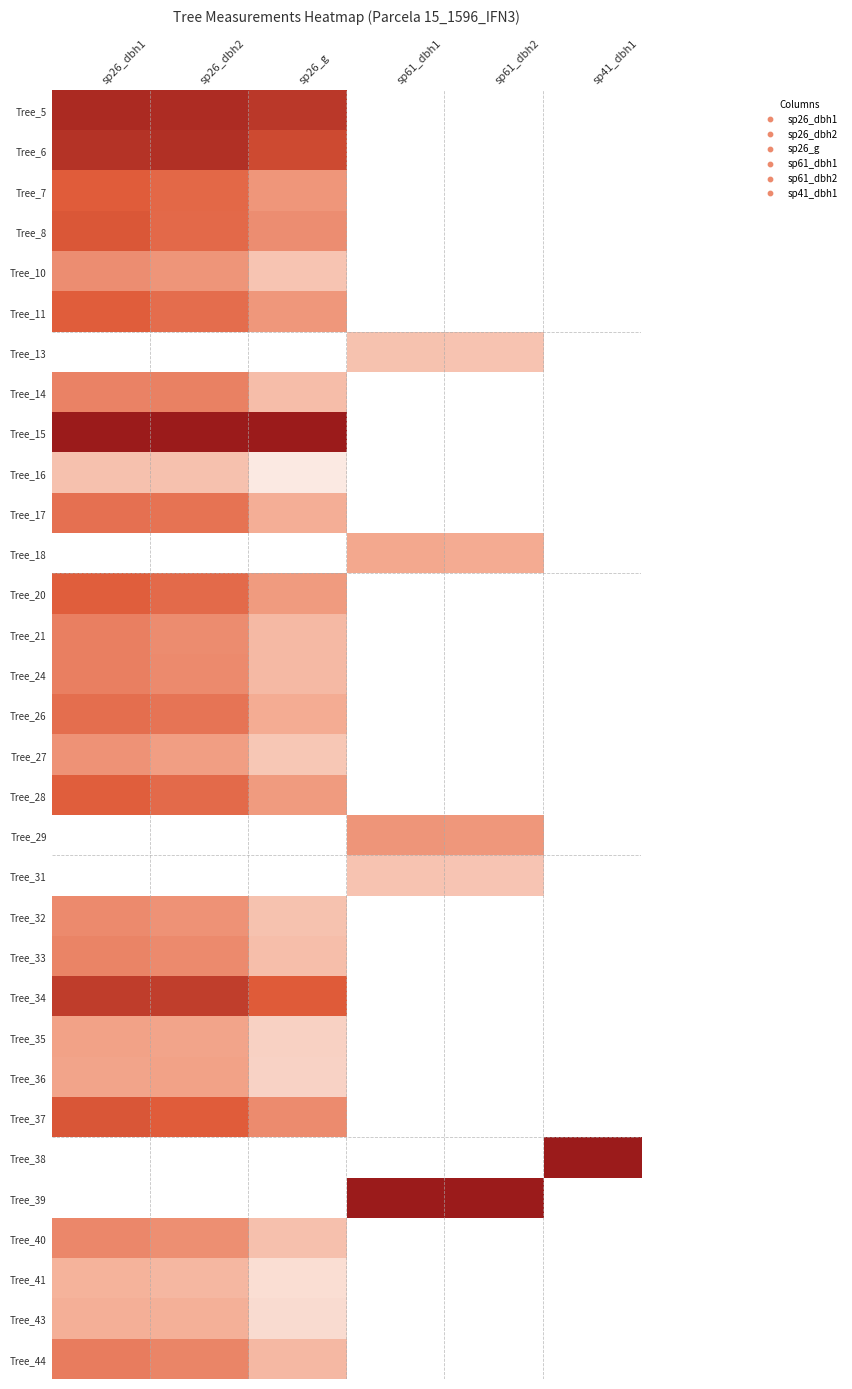

What is the total value across all series at sp26_dbh1?

17.4